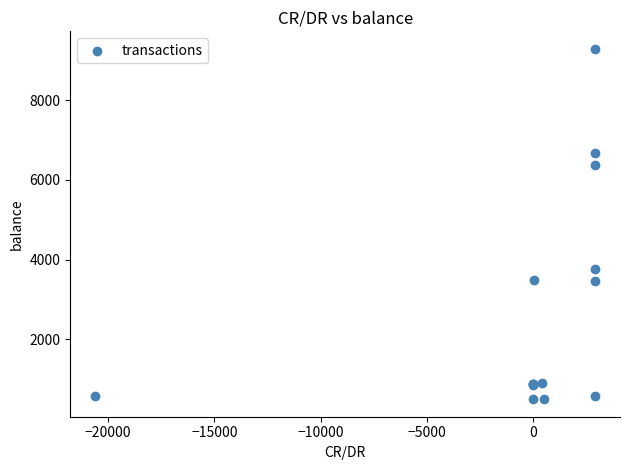

What Y value in the scatter plot is closest to 4891?

3762.9